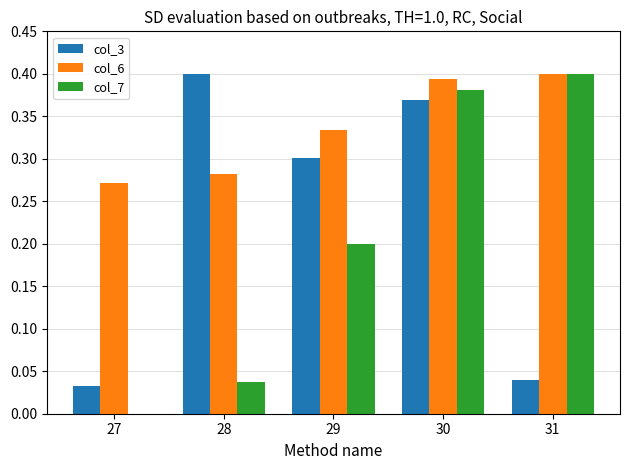

Is it true that col_6 equals 0.2 at 29?

False